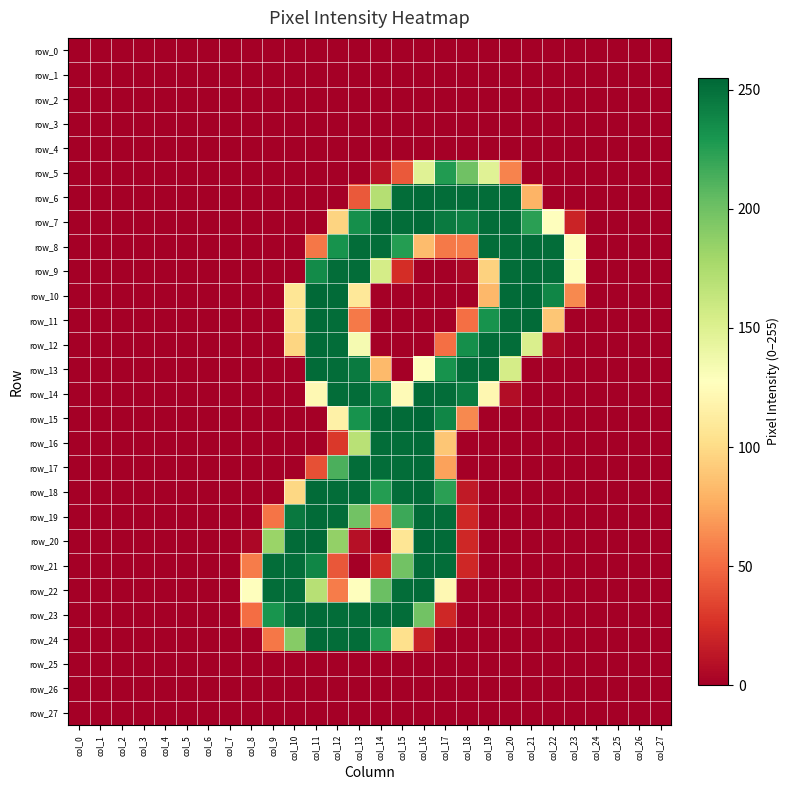

Reading left to right, transcribe all the data shown in this chart.

row_0: 0	0	0	0	0	0	0	0	0	0	0	0	0	0	0	0	0	0	0	0	0	0	0	0	0	0	0	0
row_1: 0	0	0	0	0	0	0	0	0	0	0	0	0	0	0	0	0	0	0	0	0	0	0	0	0	0	0	0
row_2: 0	0	0	0	0	0	0	0	0	0	0	0	0	0	0	0	0	0	0	0	0	0	0	0	0	0	0	0
row_3: 0	0	0	0	0	0	0	0	0	0	0	0	0	0	0	0	0	0	0	0	0	0	0	0	0	0	0	0
row_4: 0	0	0	0	0	0	0	0	0	0	0	0	0	0	0	0	0	0	0	0	0	0	0	0	0	0	0	0
row_5: 0	0	0	0	0	0	0	0	0	0	0	0	0	0	11	43	148	227	200	148	60	0	0	0	0	0	0	0
row_6: 0	0	0	0	0	0	0	0	0	0	0	0	0	43	171	252	253	252	252	252	252	80	0	0	0	0	0	0
row_7: 0	0	0	0	0	0	0	0	0	0	0	0	96	234	252	252	253	245	242	252	252	224	127	19	0	0	0	0
row_8: 0	0	0	0	0	0	0	0	0	0	0	55	232	252	252	226	84	56	57	252	252	253	252	126	0	0	0	0
row_9: 0	0	0	0	0	0	0	0	0	0	0	236	252	252	155	24	0	0	4	95	252	253	252	126	0	0	0	0
row_10: 0	0	0	0	0	0	0	0	0	0	107	254	253	109	0	0	0	0	0	82	253	254	239	62	0	0	0	0
row_11: 0	0	0	0	0	0	0	0	0	0	106	253	252	56	0	0	0	0	52	232	252	253	89	0	0	0	0	0
row_12: 0	0	0	0	0	0	0	0	0	0	97	253	252	134	0	0	0	52	234	252	252	152	5	0	0	0	0	0
row_13: 0	0	0	0	0	0	0	0	0	0	0	253	252	245	83	0	126	232	252	252	155	0	0	0	0	0	0	0
row_14: 0	0	0	0	0	0	0	0	0	0	0	122	252	252	242	124	253	252	244	121	7	0	0	0	0	0	0	0
row_15: 0	0	0	0	0	0	0	0	0	0	0	0	116	232	253	253	255	239	62	0	0	0	0	0	0	0	0	0
row_16: 0	0	0	0	0	0	0	0	0	0	0	0	29	169	252	252	253	89	0	0	0	0	0	0	0	0	0	0
row_17: 0	0	0	0	0	0	0	0	0	0	0	39	213	252	252	252	253	72	0	0	0	0	0	0	0	0	0	0
row_18: 0	0	0	0	0	0	0	0	0	0	98	253	252	252	226	252	253	224	14	0	0	0	0	0	0	0	0	0
row_19: 0	0	0	0	0	0	0	0	0	54	246	253	252	199	59	218	253	252	21	0	0	0	0	0	0	0	0	0
row_20: 0	0	0	0	0	0	0	0	4	183	253	254	186	9	0	107	255	253	21	0	0	0	0	0	0	0	0	0
row_21: 0	0	0	0	0	0	0	0	57	252	252	239	42	0	22	199	253	252	21	0	0	0	0	0	0	0	0	0
row_22: 0	0	0	0	0	0	0	0	127	252	252	170	57	127	202	252	253	122	2	0	0	0	0	0	0	0	0	0
row_23: 0	0	0	0	0	0	0	0	51	231	252	253	252	252	252	252	199	21	0	0	0	0	0	0	0	0	0	0
row_24: 0	0	0	0	0	0	0	0	0	55	191	253	252	252	226	103	18	0	0	0	0	0	0	0	0	0	0	0
row_25: 0	0	0	0	0	0	0	0	0	0	0	0	0	0	0	0	0	0	0	0	0	0	0	0	0	0	0	0
row_26: 0	0	0	0	0	0	0	0	0	0	0	0	0	0	0	0	0	0	0	0	0	0	0	0	0	0	0	0
row_27: 0	0	0	0	0	0	0	0	0	0	0	0	0	0	0	0	0	0	0	0	0	0	0	0	0	0	0	0